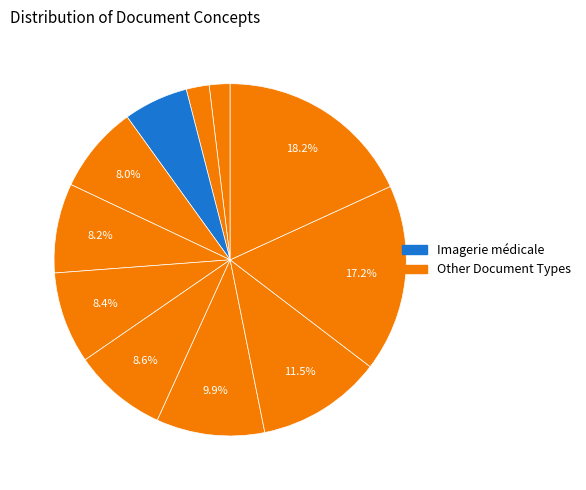

Count the number of slices in the pie.

11